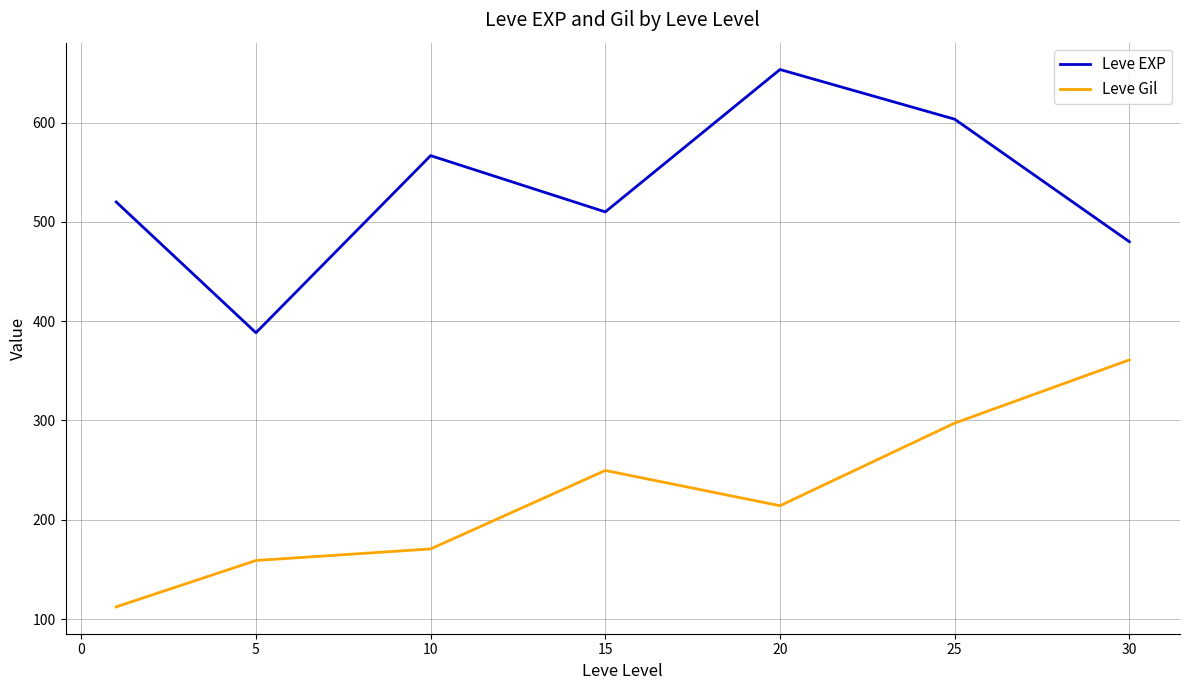

What is the smallest value displayed?

112.3